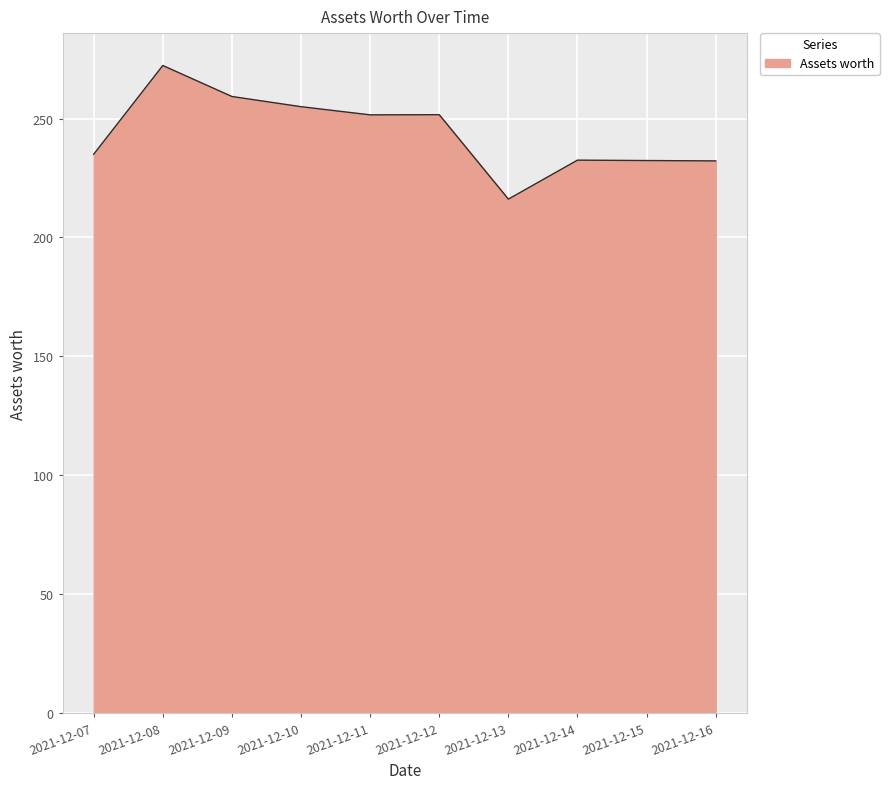

The value at 2021-12-07 is 106.0. True or false?

False